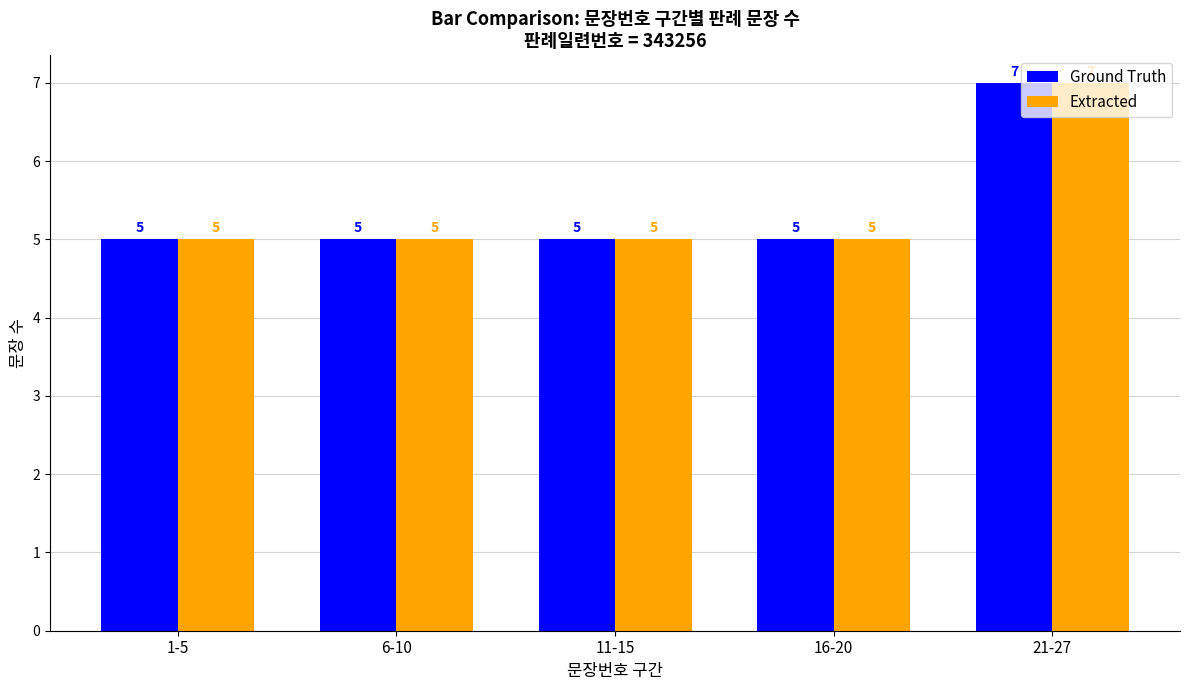

What is the total value across all series at 1-5?

10